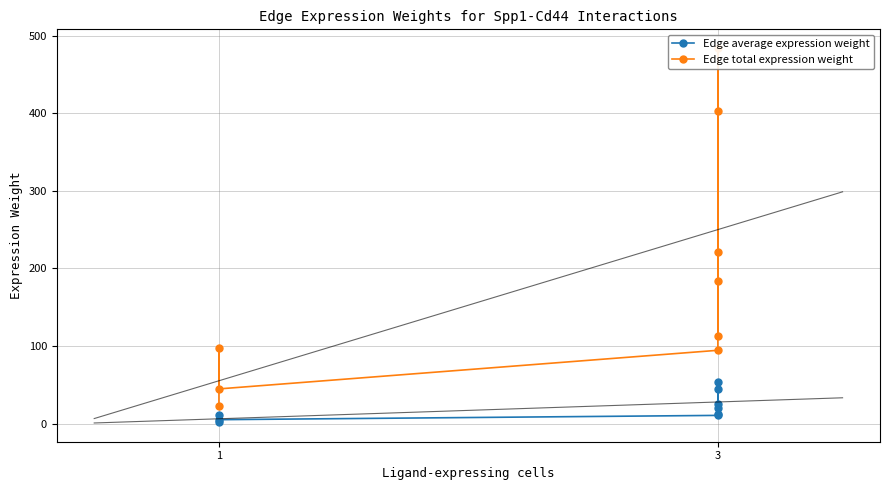

True or false: Edge total expression weight and Edge average expression weight intersect in this chart.

False